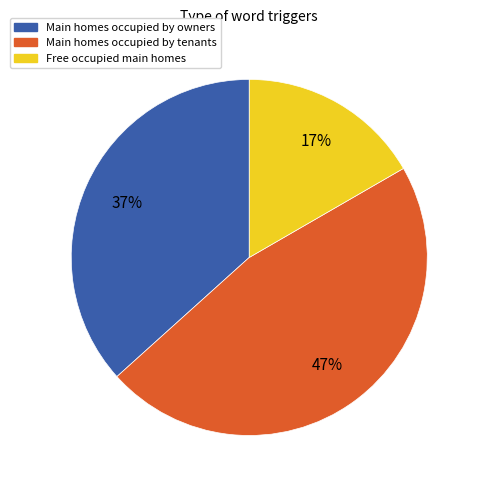

How many segments does this pie chart have?

3